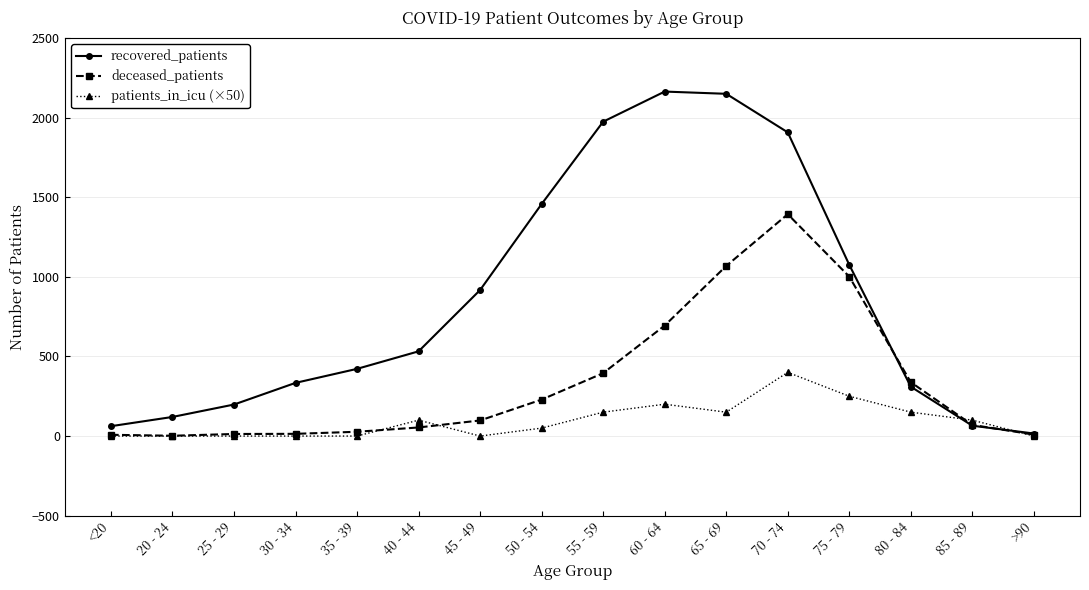

What is the label of the 12th point from the right?

35 - 39